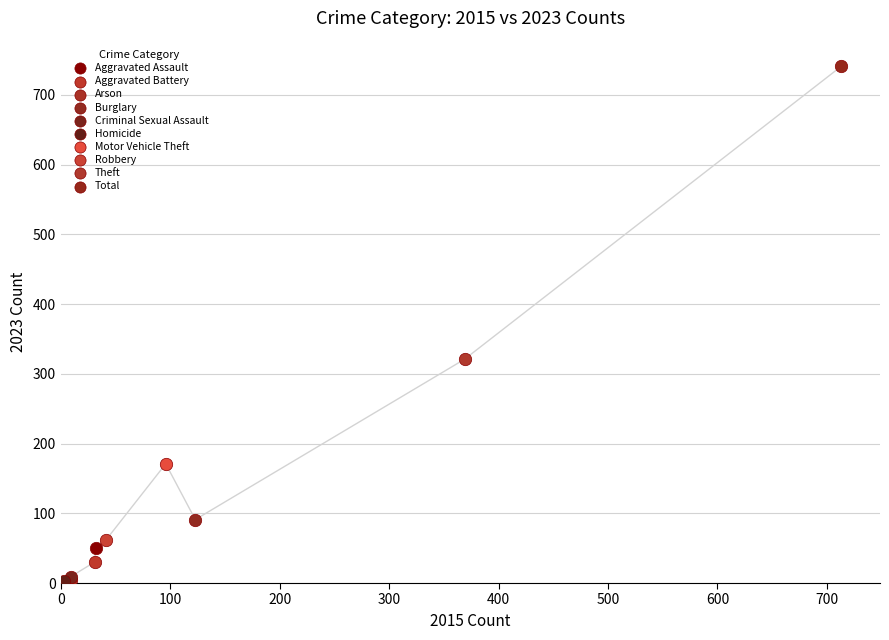

What are all the series names shown in the legend?

Aggravated Assault, Aggravated Battery, Arson, Burglary, Criminal Sexual Assault, Homicide, Motor Vehicle Theft, Robbery, Theft, Total